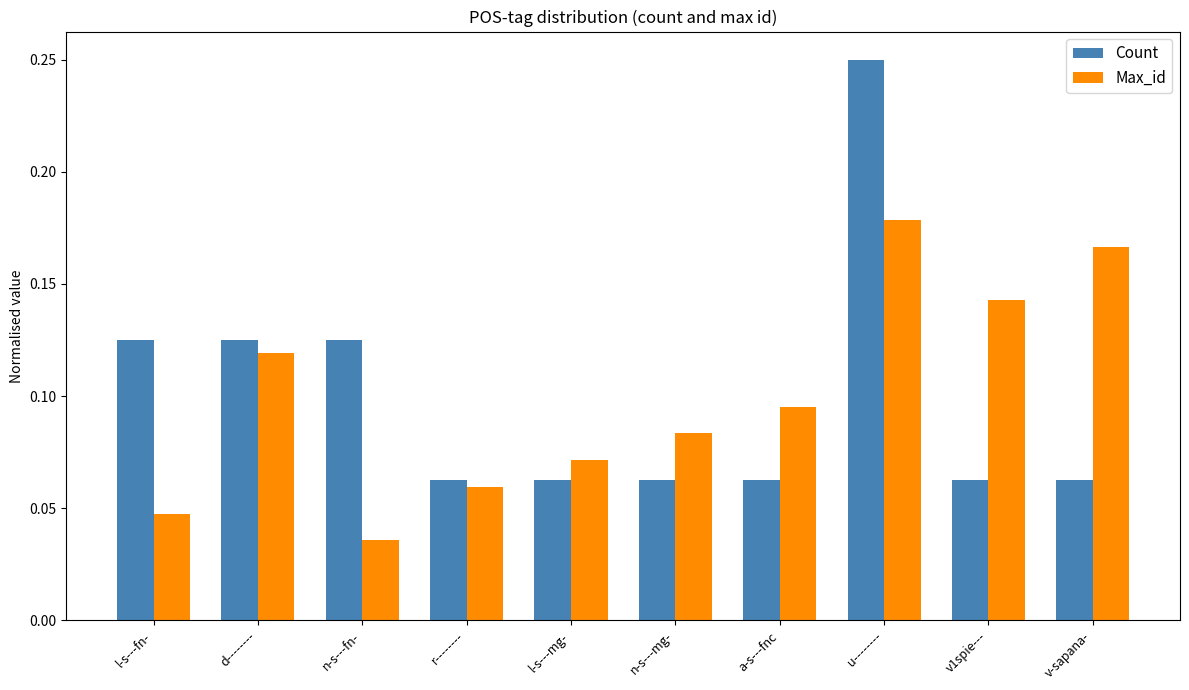

What is the sum of all Count values?

1.0